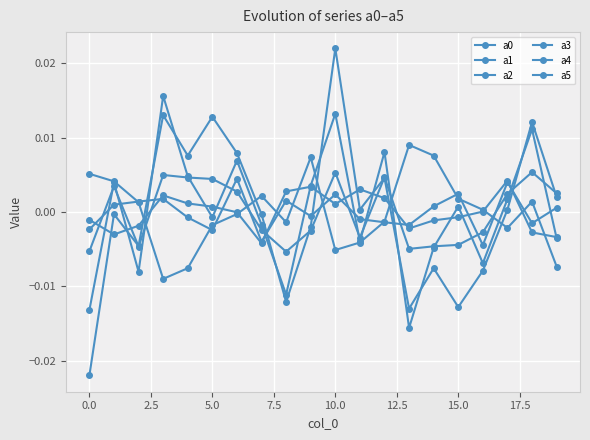

Which category has the lowest value in the a4 series?

5.0